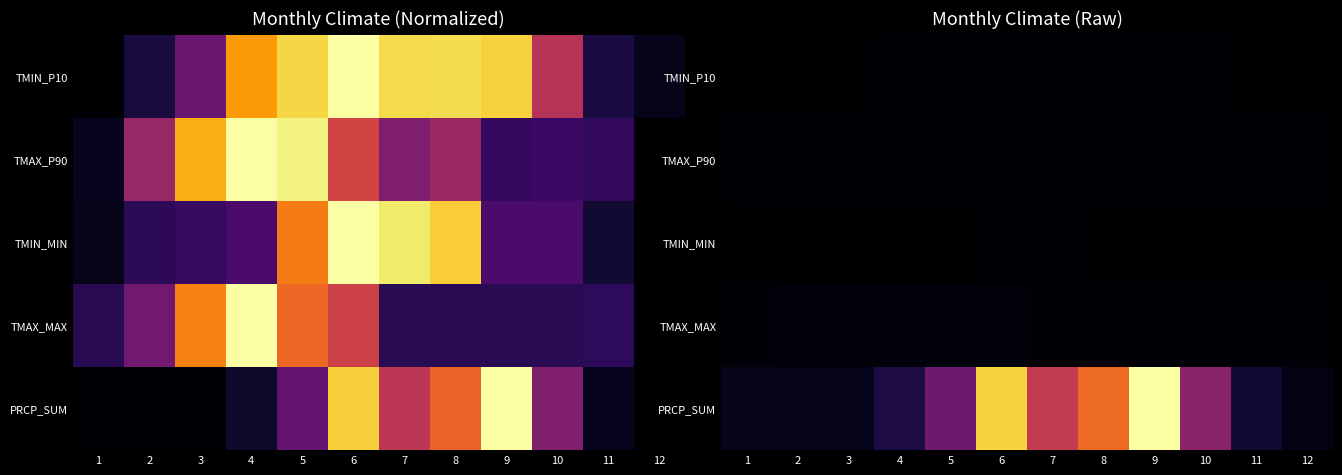

The value of TMIN_MIN at 8 is 0.0. True or false?

False